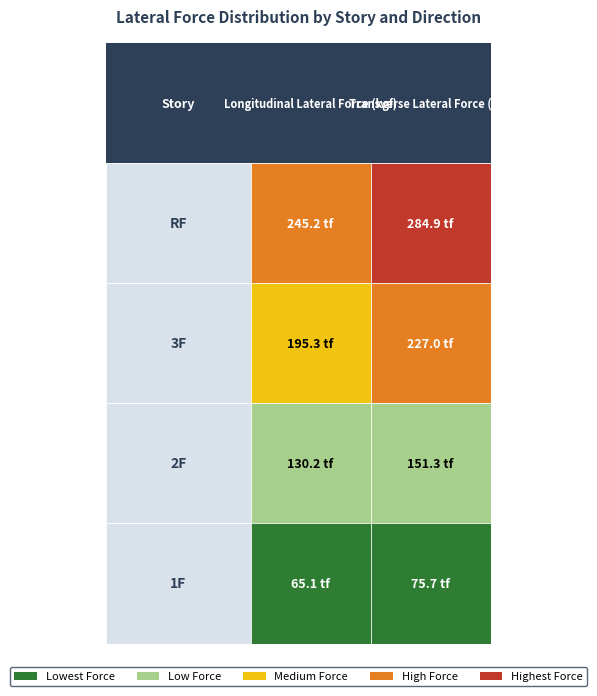

Is it true that RF equals 443549.1 at 1?

False